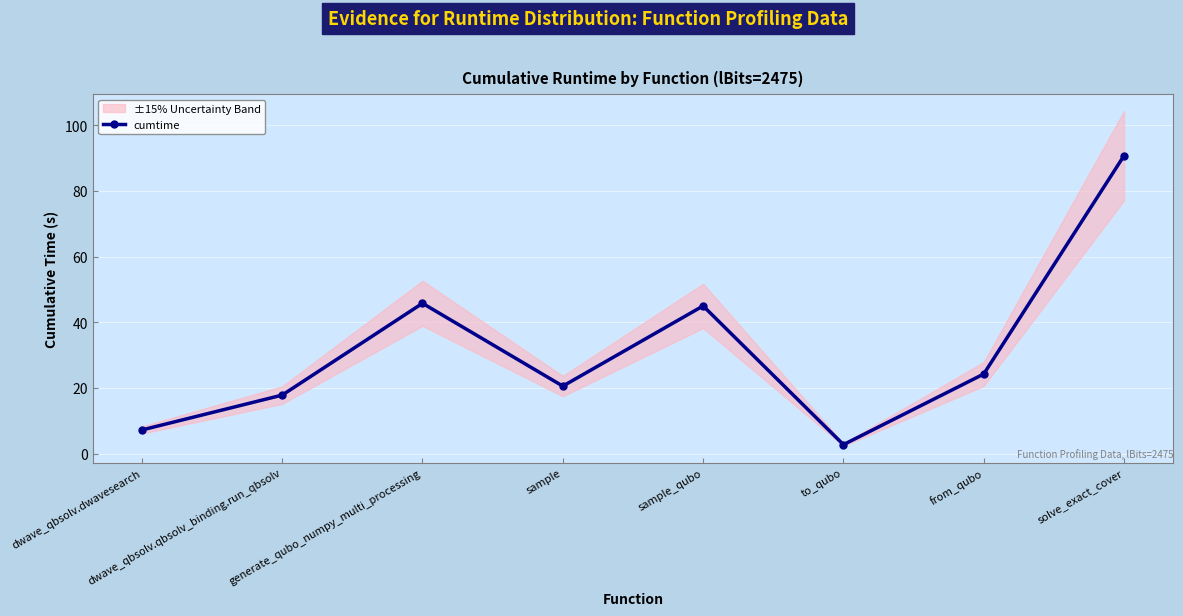

Reading left to right, list all the values displayed in this chart.

dwave_qbsolv.dwavesearch=7.2	dwave_qbsolv.qbsolv_binding.run_qbsolv=17.8	generate_qubo_numpy_multi_processing=45.8	sample=20.5	sample_qubo=45.0	to_qubo=2.7	from_qubo=24.2	solve_exact_cover=90.7